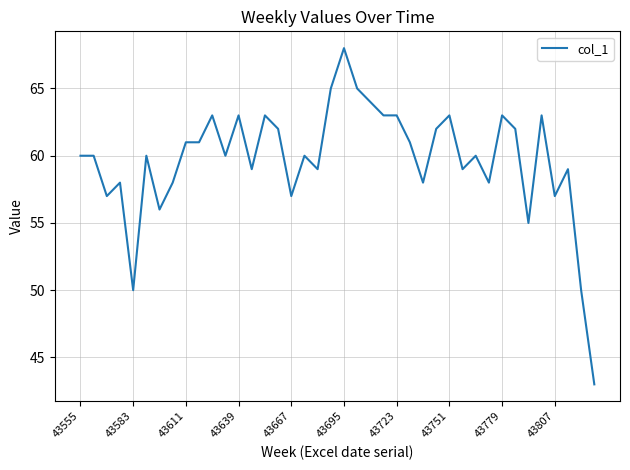

What is the greatest value displayed?

68